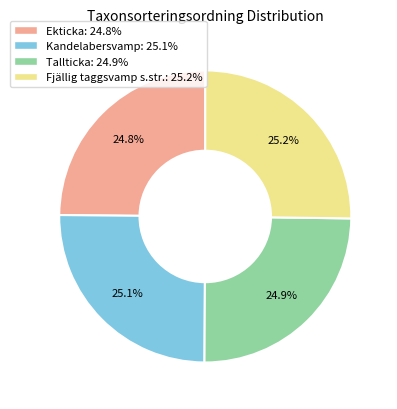

Is there a majority slice in this chart?

No